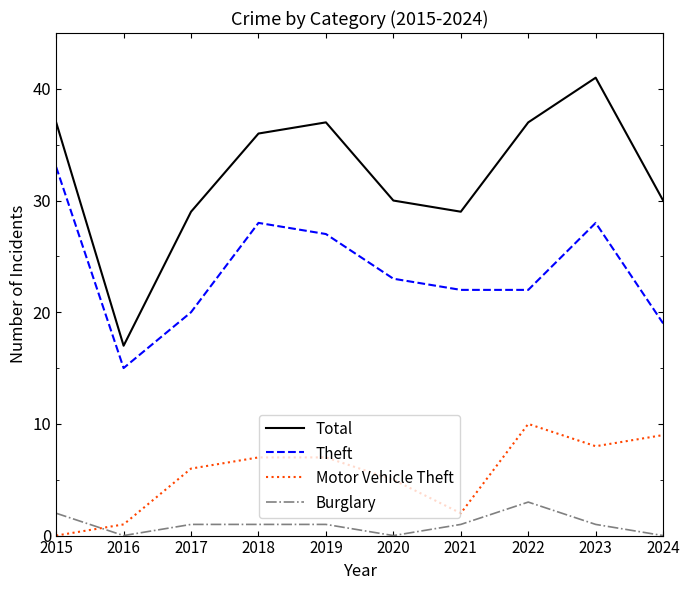

Read the Theft value at 2019.

27